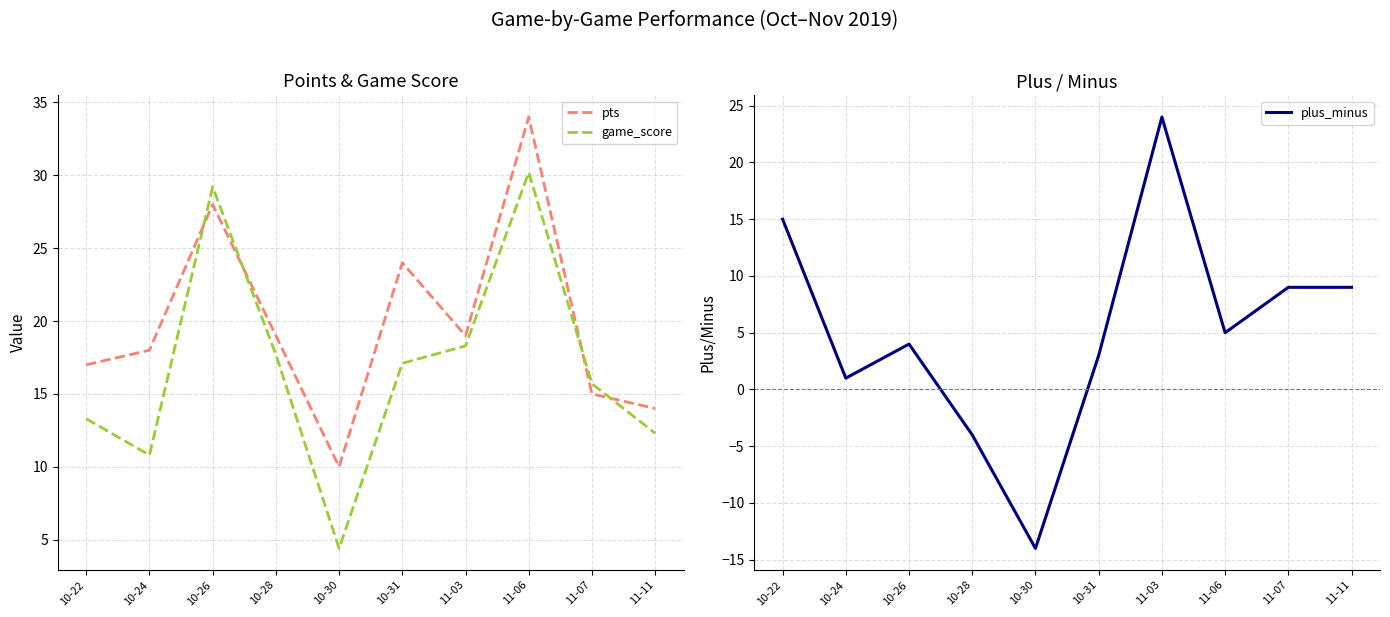

What position from the left is 10-30?

5